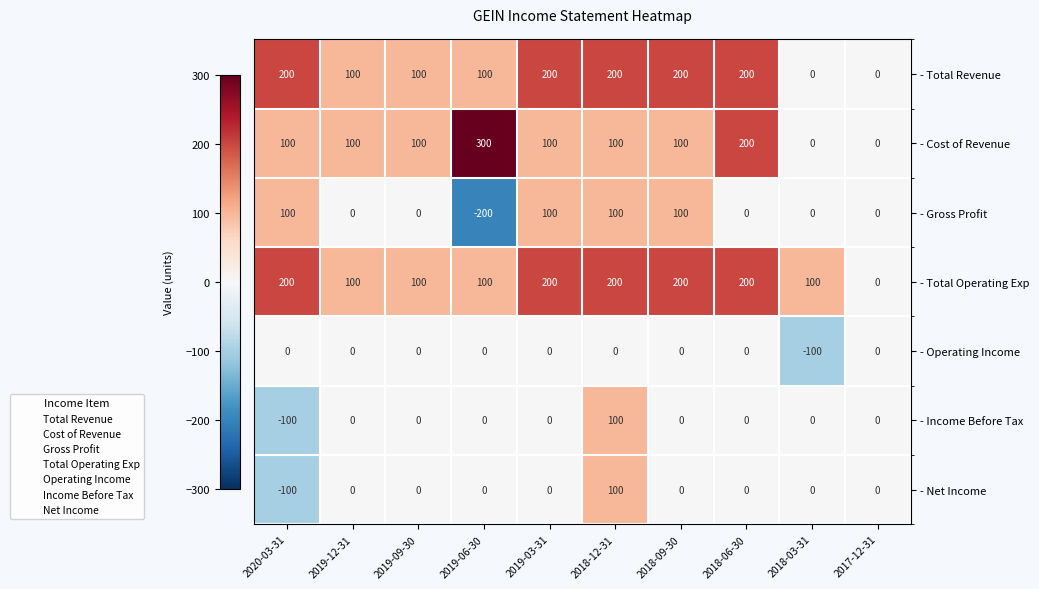

What is the difference between the highest and lowest values at 2018-12-31?

200